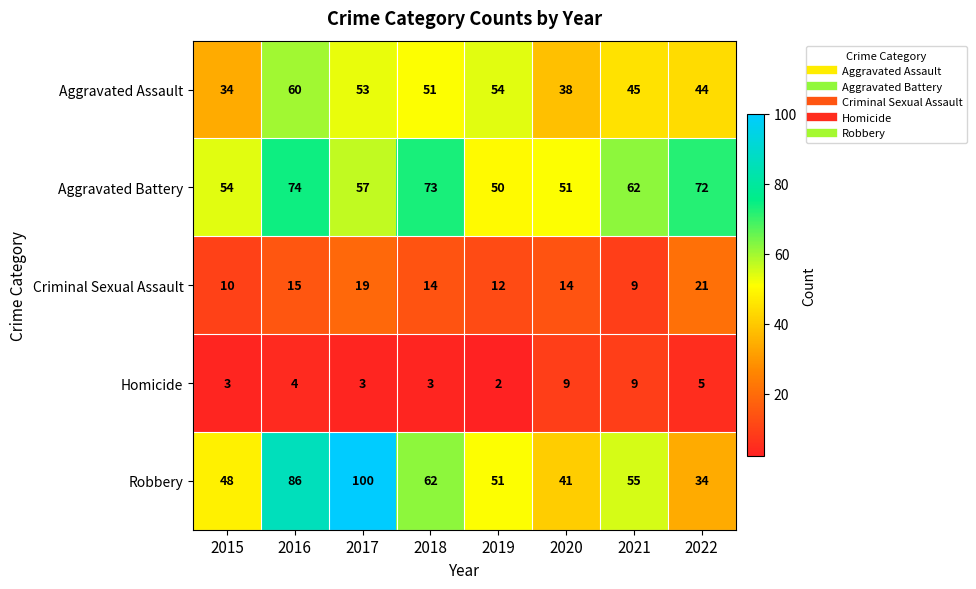

Which category has the lowest value across all series?

2019